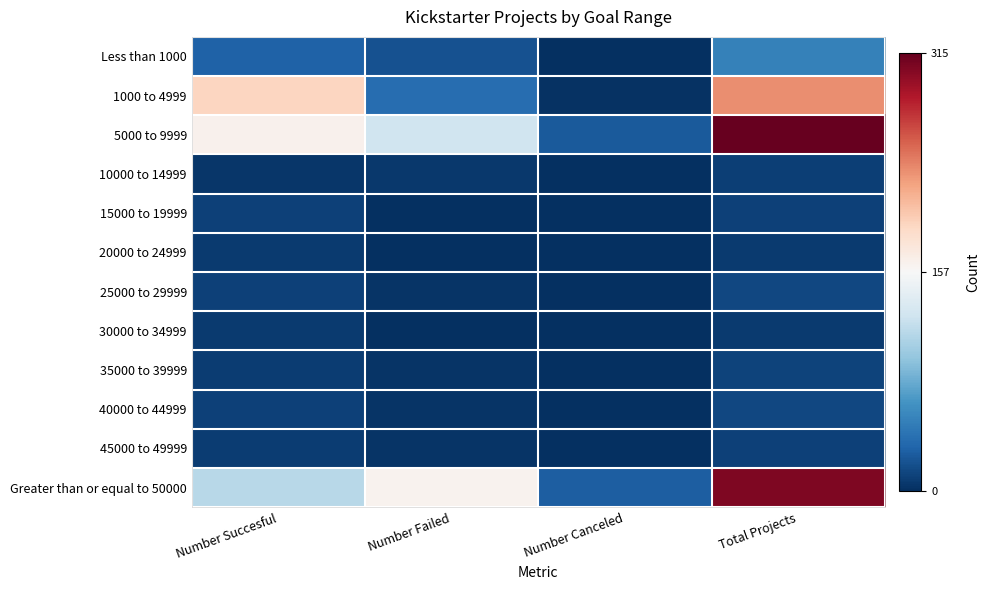

How many series are shown in this chart?

12